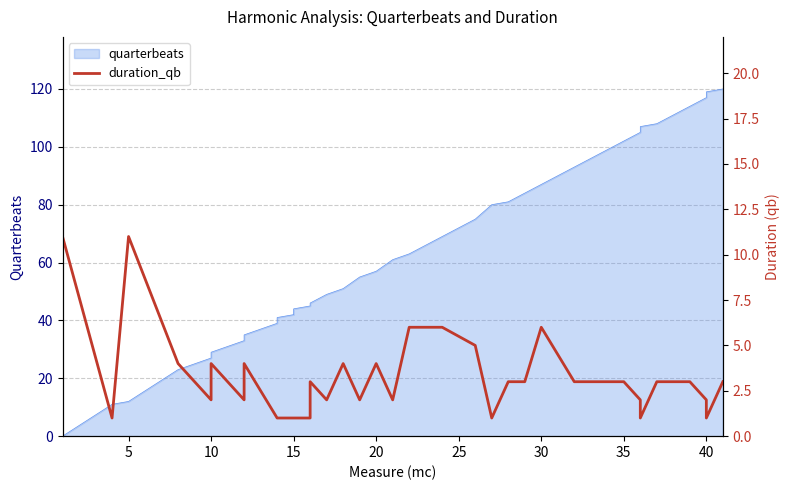

How many lines are shown in the chart?

1